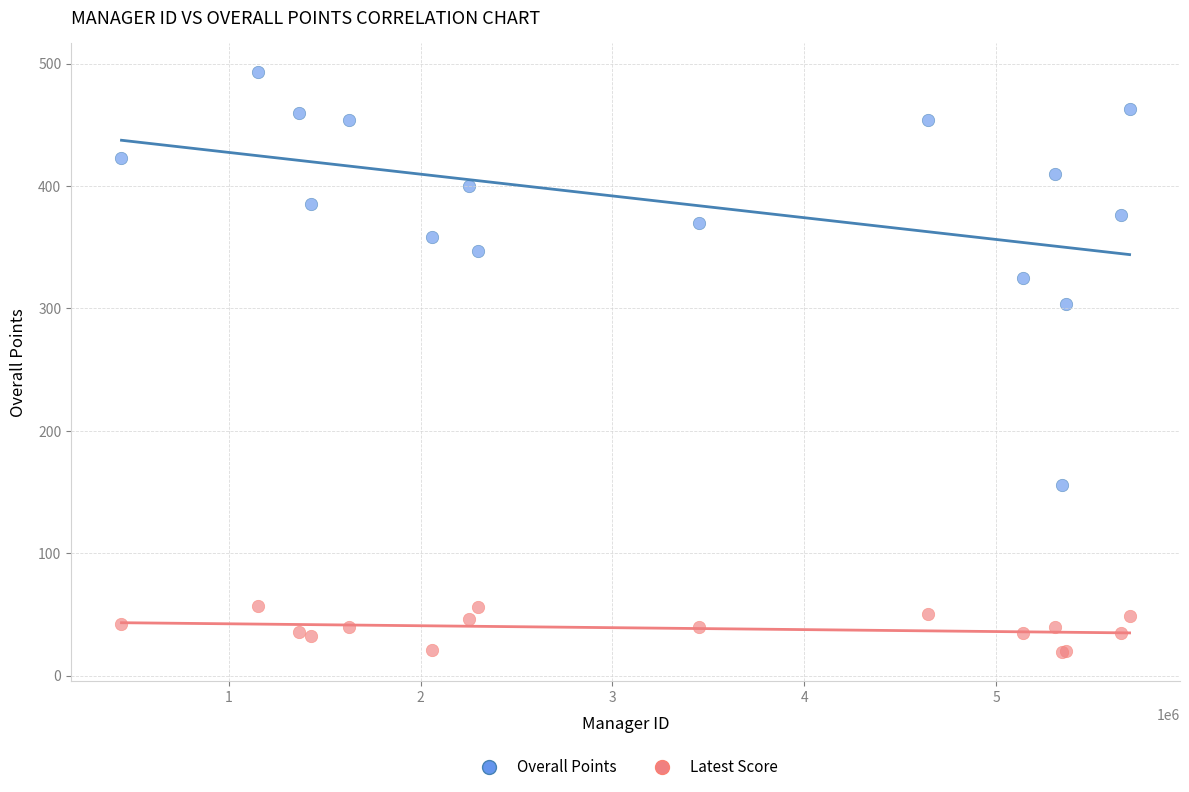

Across all series, what Y value is closest to 256?

304